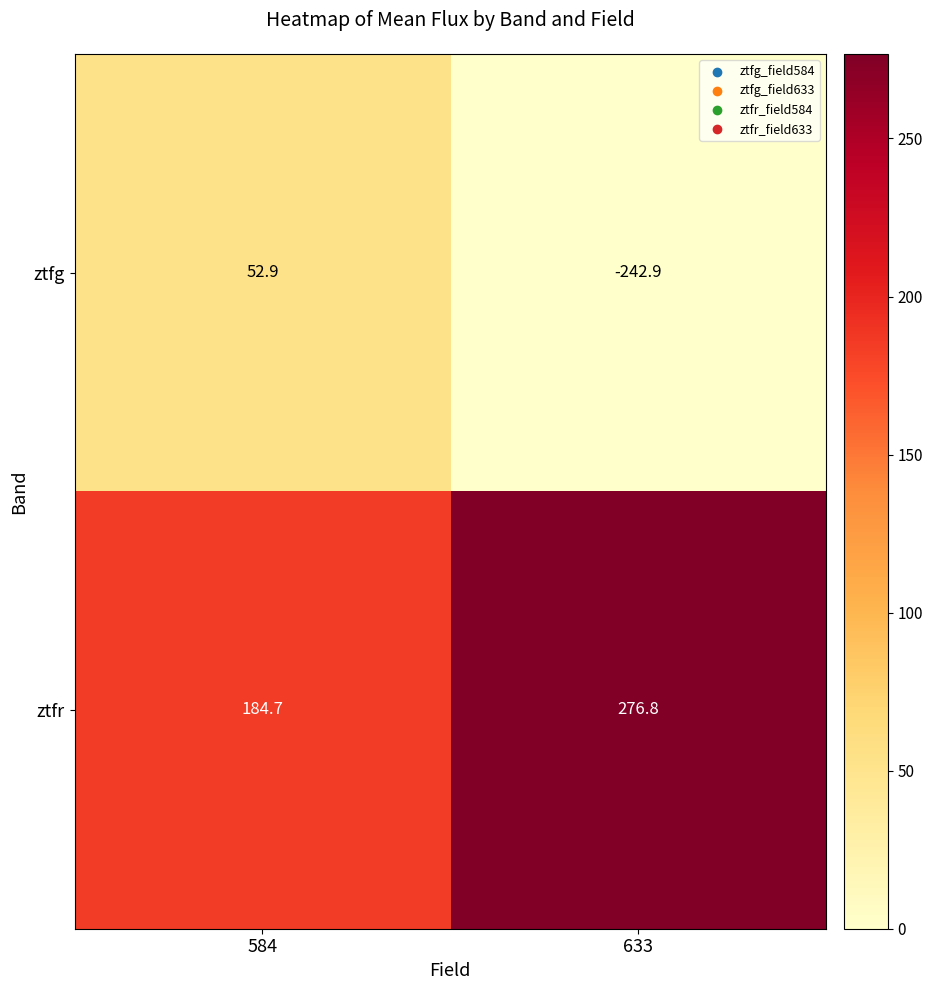

What is the lowest value of the ztfg series?

-242.9